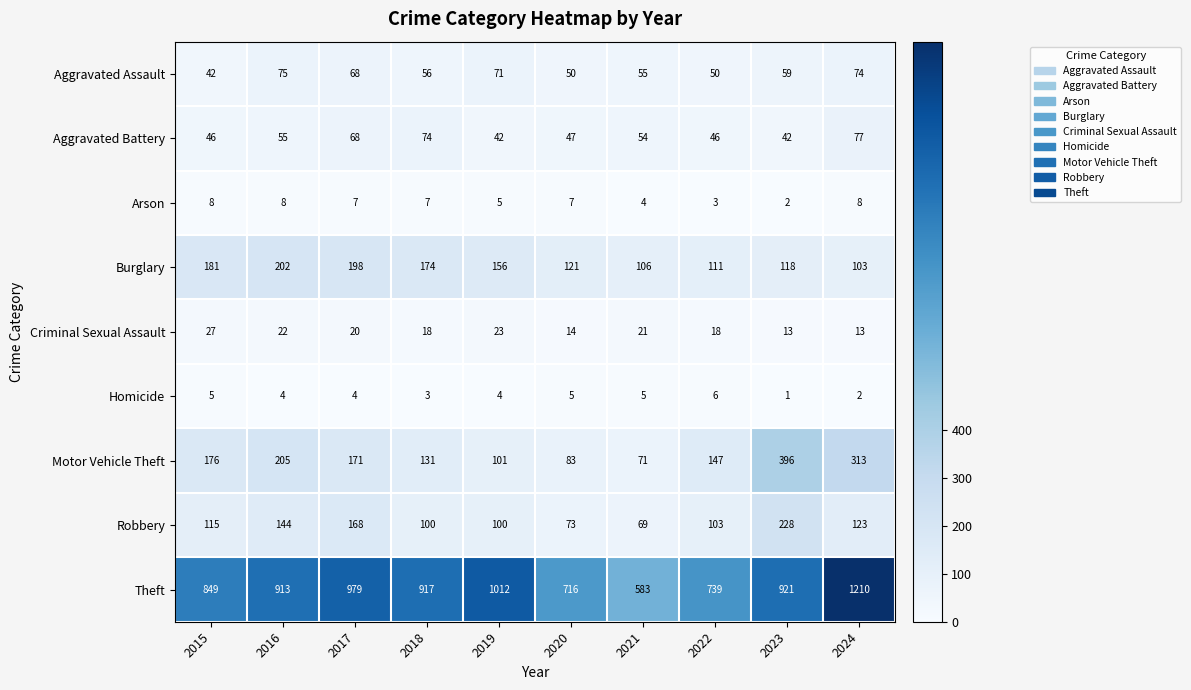

What is the total value across all series at 2017?

1683